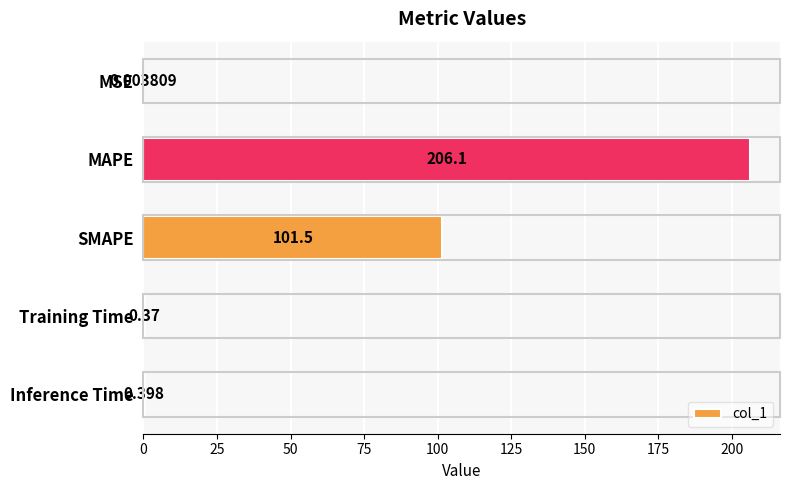

Are the bars horizontal?

Yes